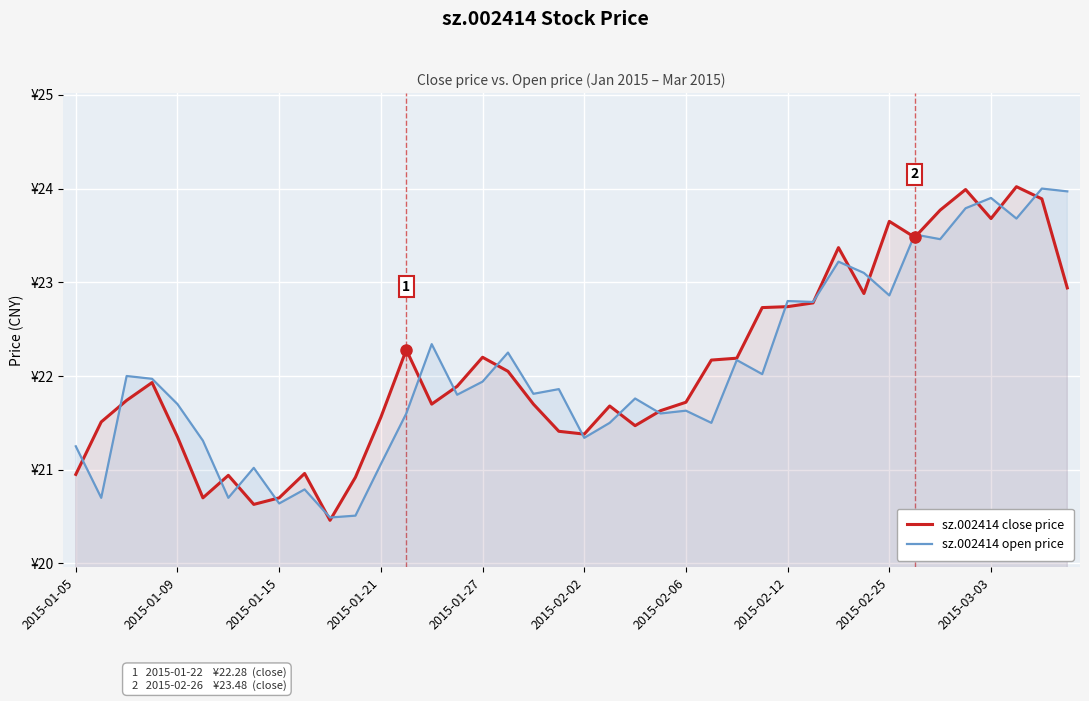

How many interior local peaks does the sz.002414 open price series have?

14